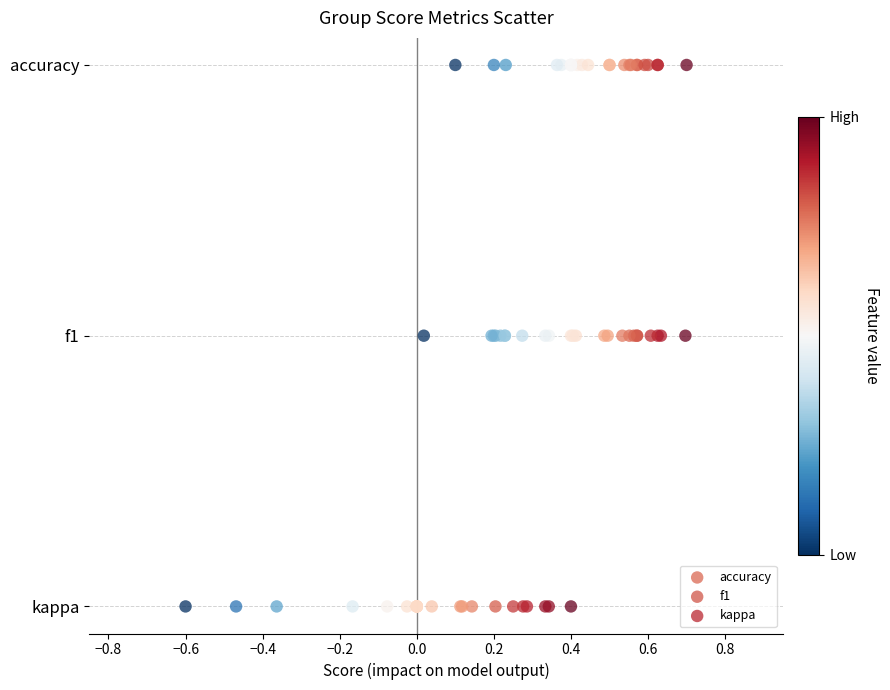

What are all the series names shown in the legend?

accuracy, f1, kappa